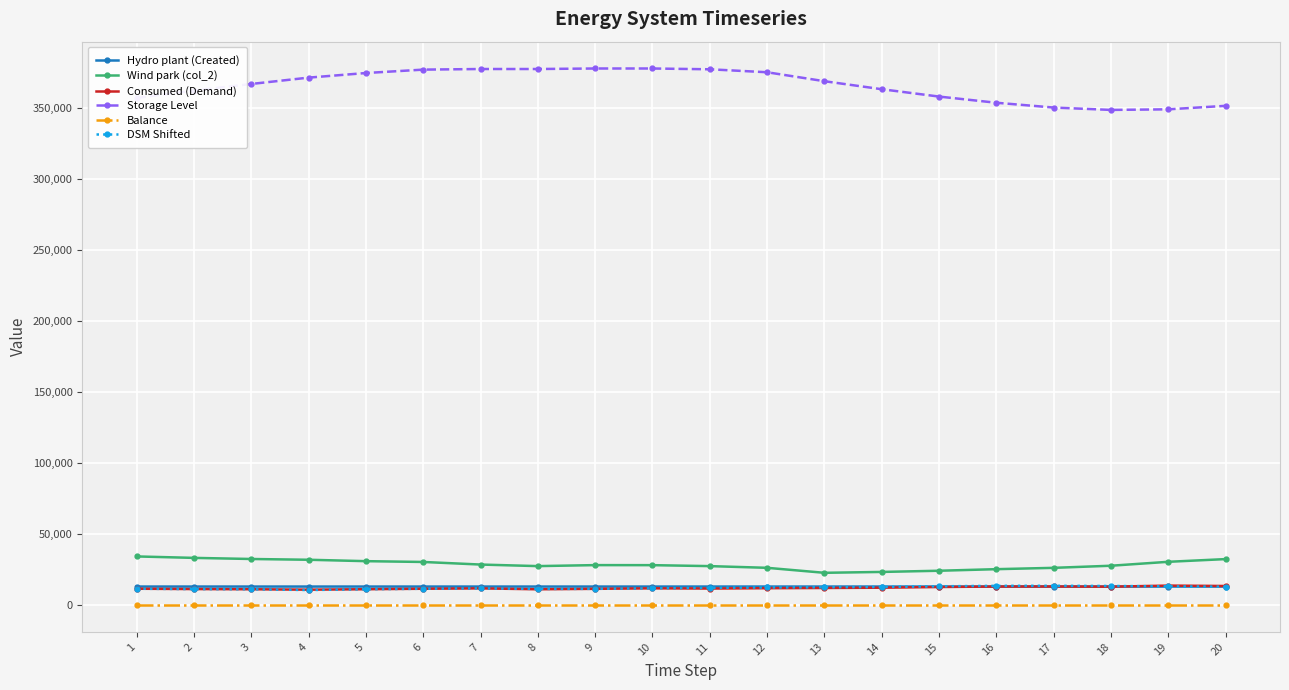

What is the value of the Wind park (col_2) point at the 18th from the left?

27682.0